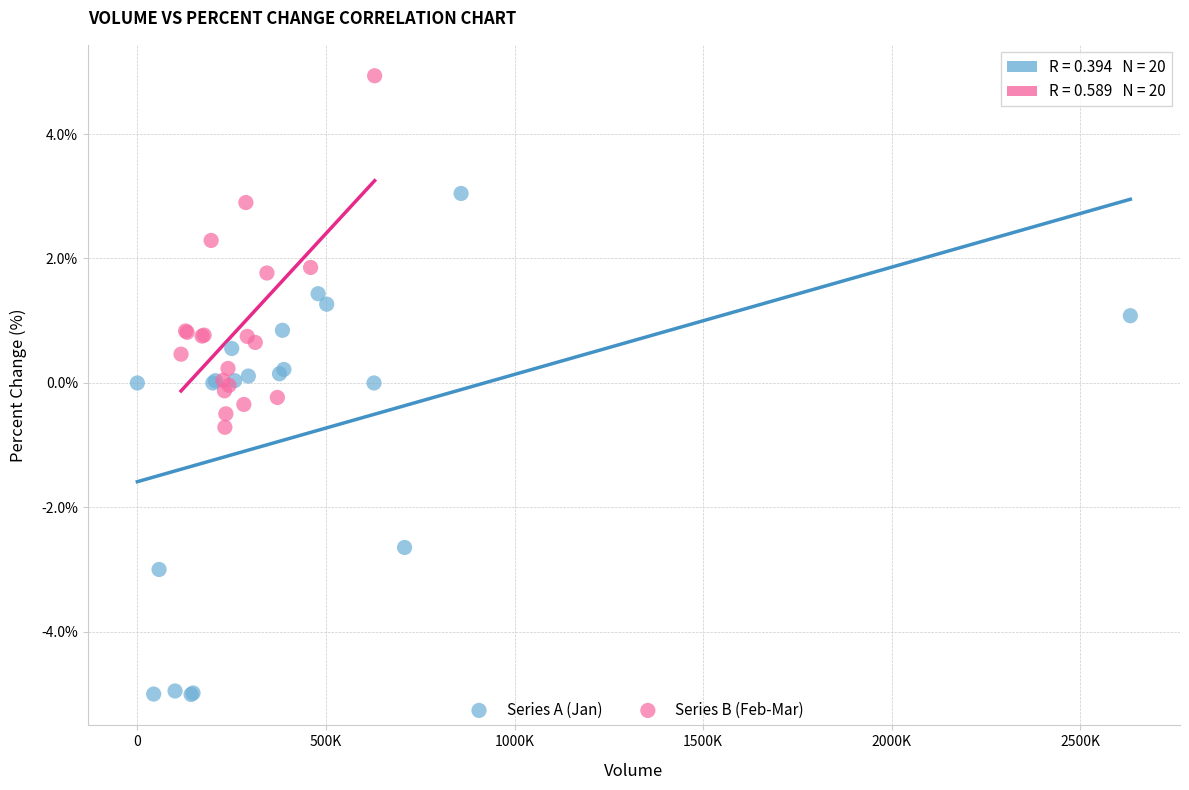

Which series contains the highest Y value?

Series B (Feb-Mar)